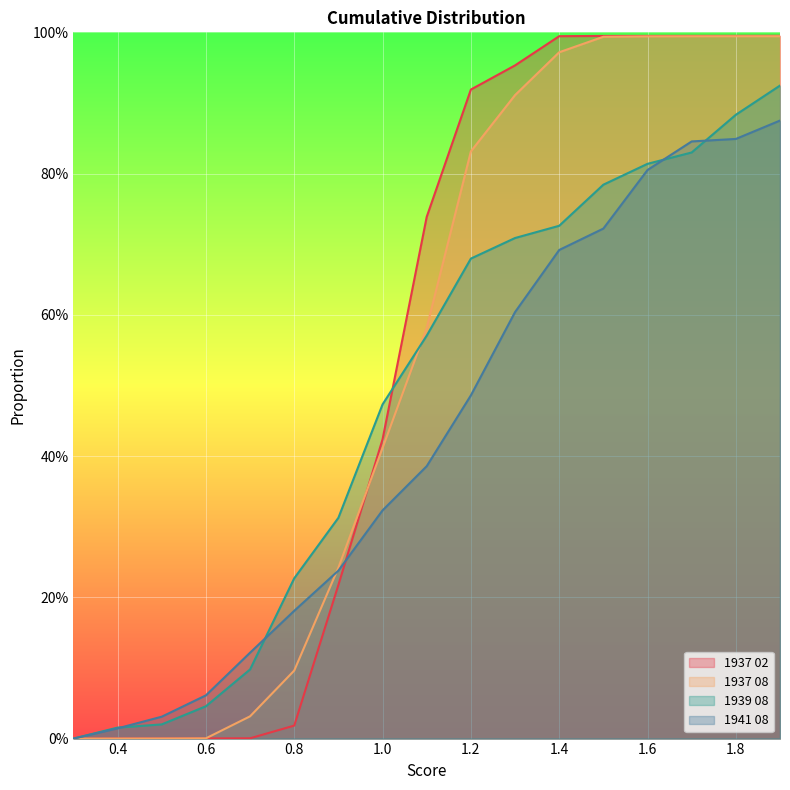

Is it true that 1939 08 equals 0.8 at 1.5?

True